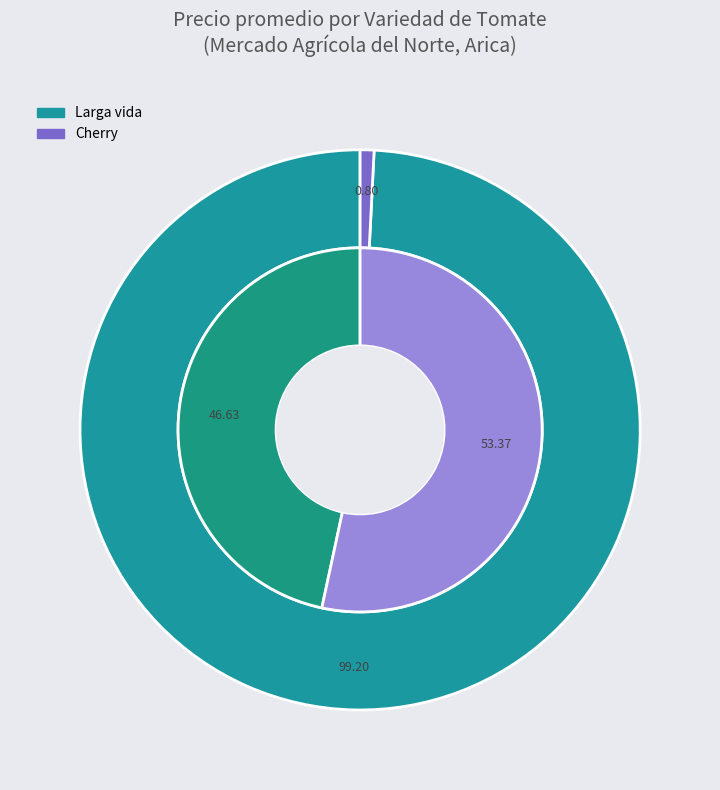

What is the largest slice in the pie chart?

Cherry